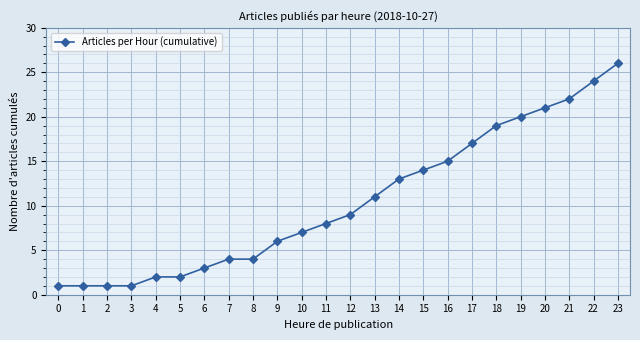

Between 11 and 4, which is larger?

11